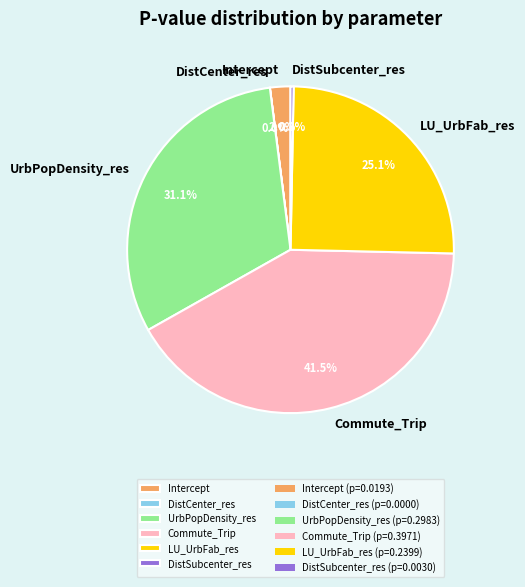

What percentage is NOT represented by UrbPopDensity_res?

68.9%